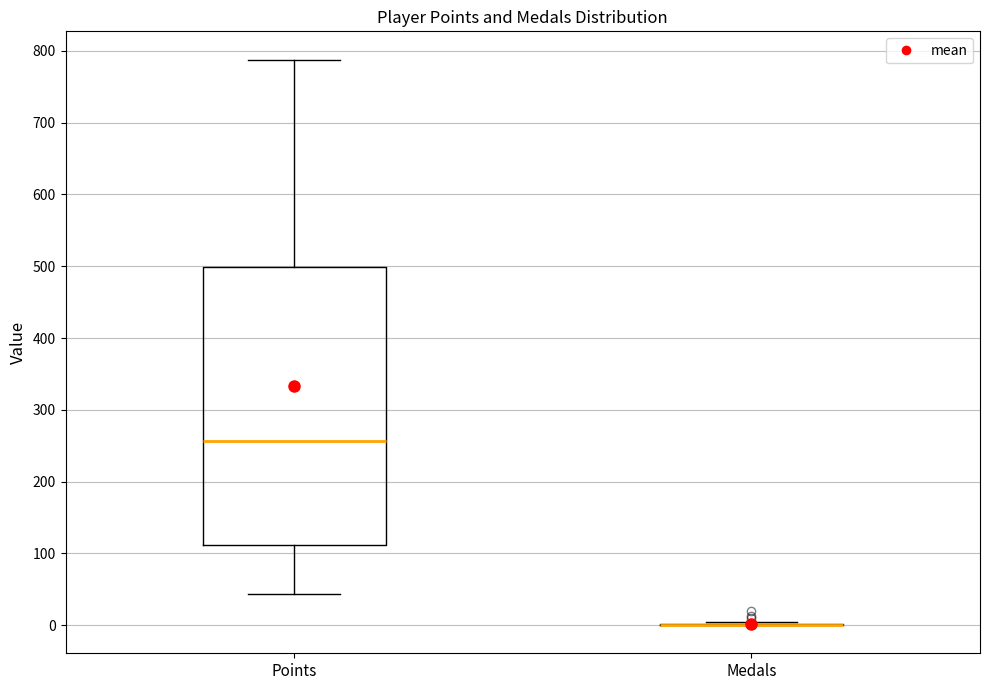

Comparing the boxes themselves (not the whiskers), which one is the tallest?

Points